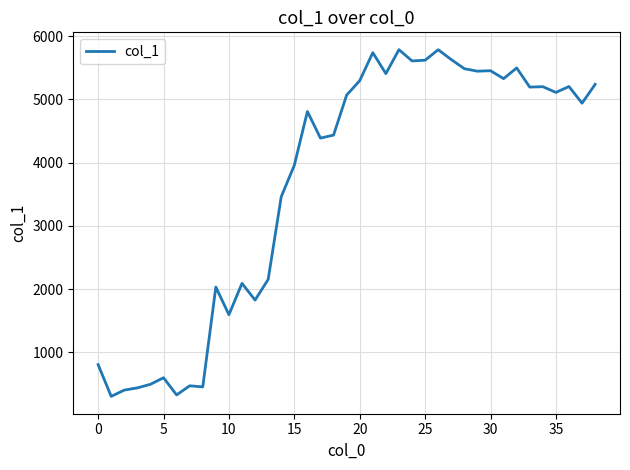

How many lines are shown in the chart?

1